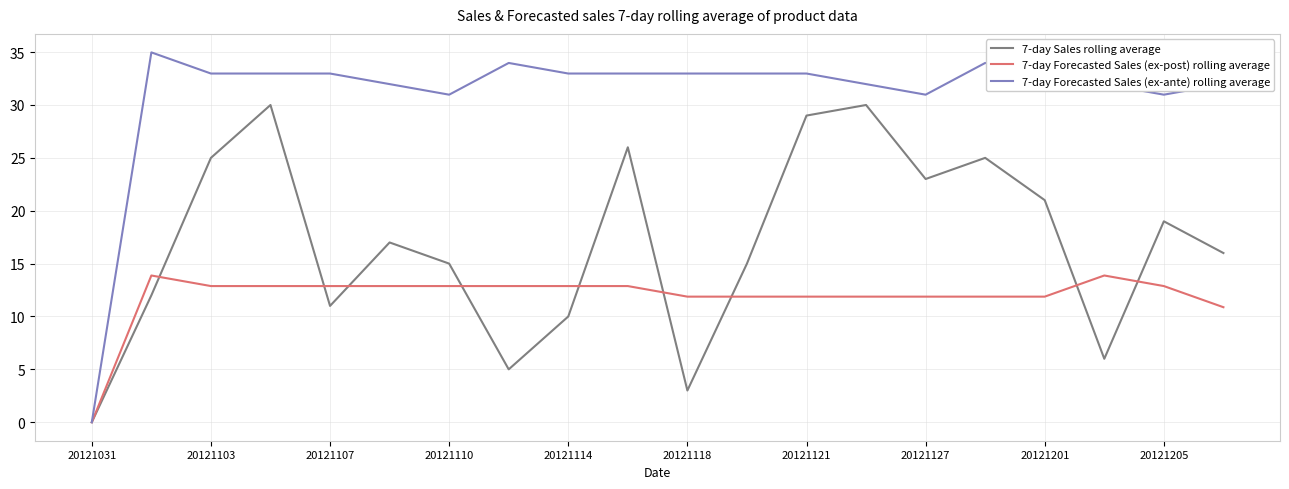

Which series has the widest spread of values?

7-day Forecasted Sales (ex-ante) rolling average